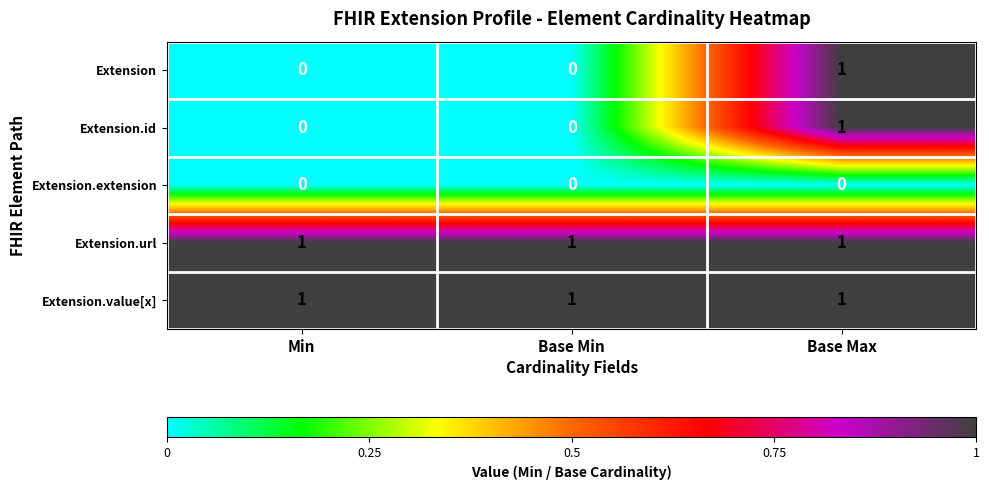

Is it true that Extension equals 1 at Base Min?

False